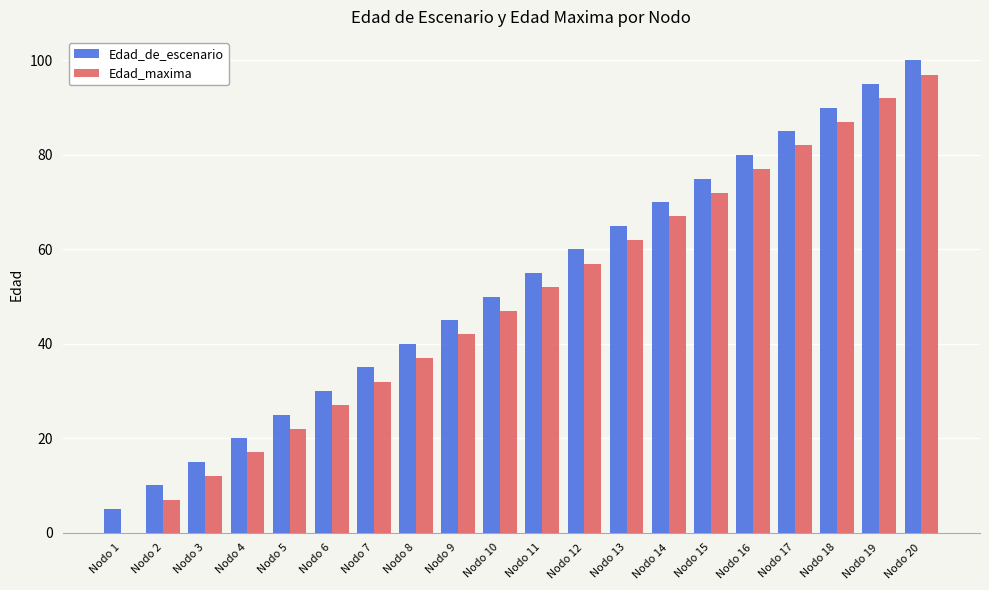

What is the difference between the Edad_de_escenario values at Nodo 10 and Nodo 13?

15